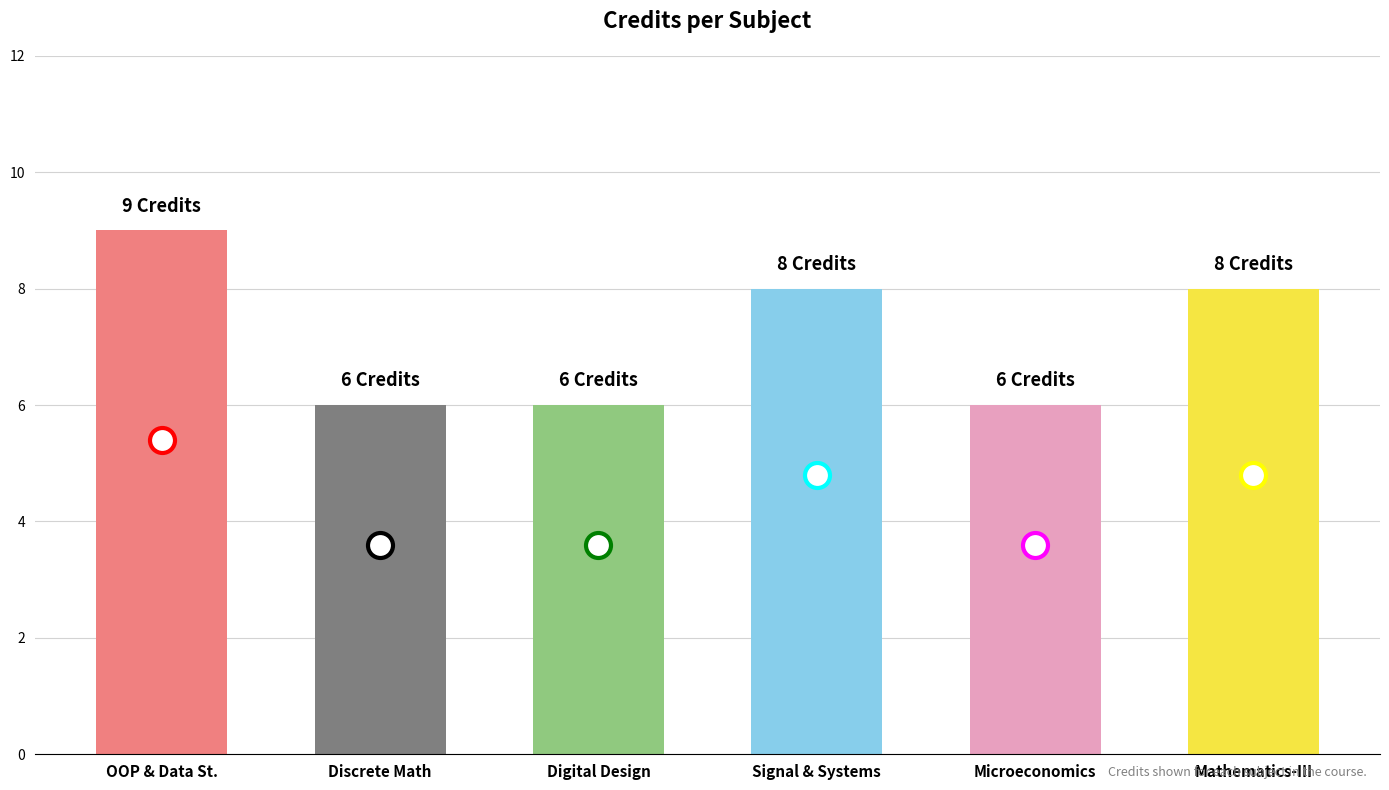

What position from the right is Digital Design?

4